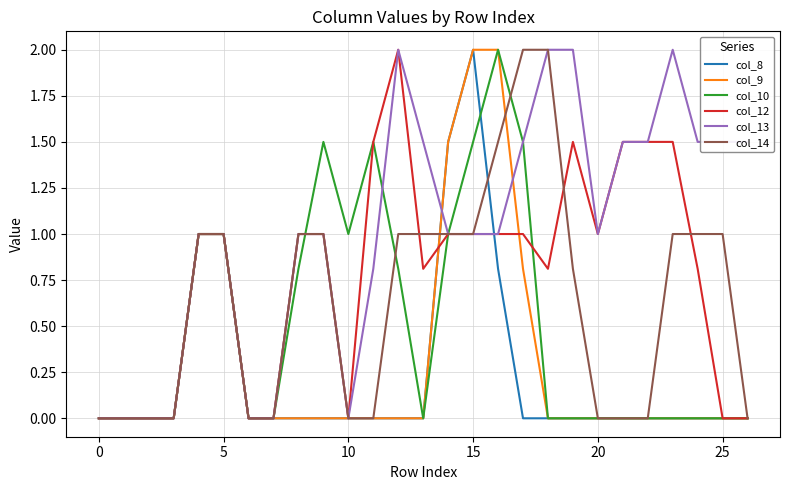

What is the maximum value shown in the chart?

2.0